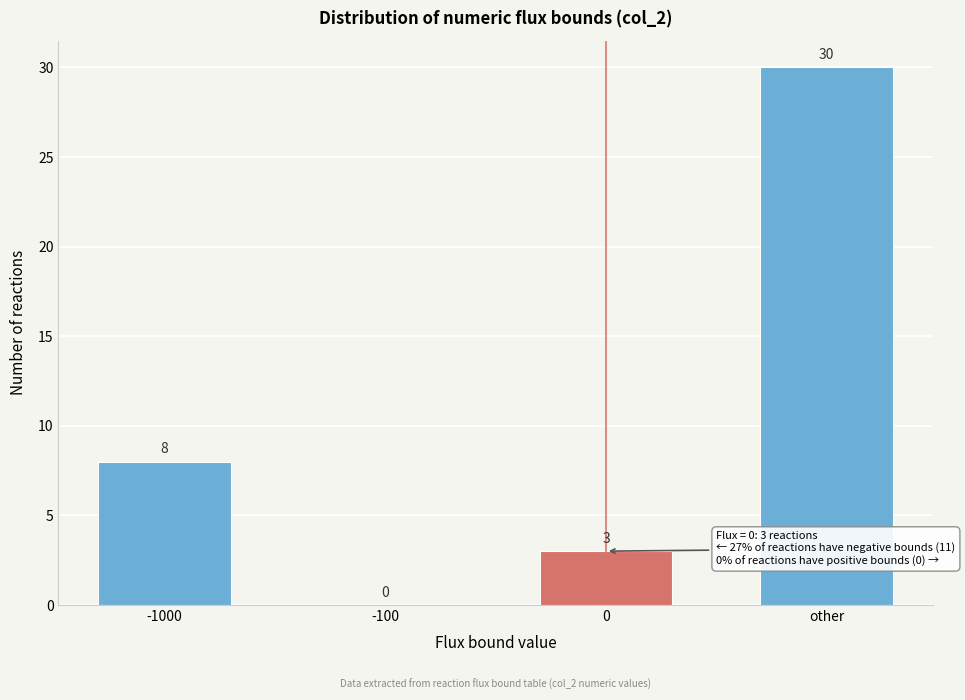

Reading right to left, what are all the values shown in this chart?

other=30	0=3	-100=0	-1000=8